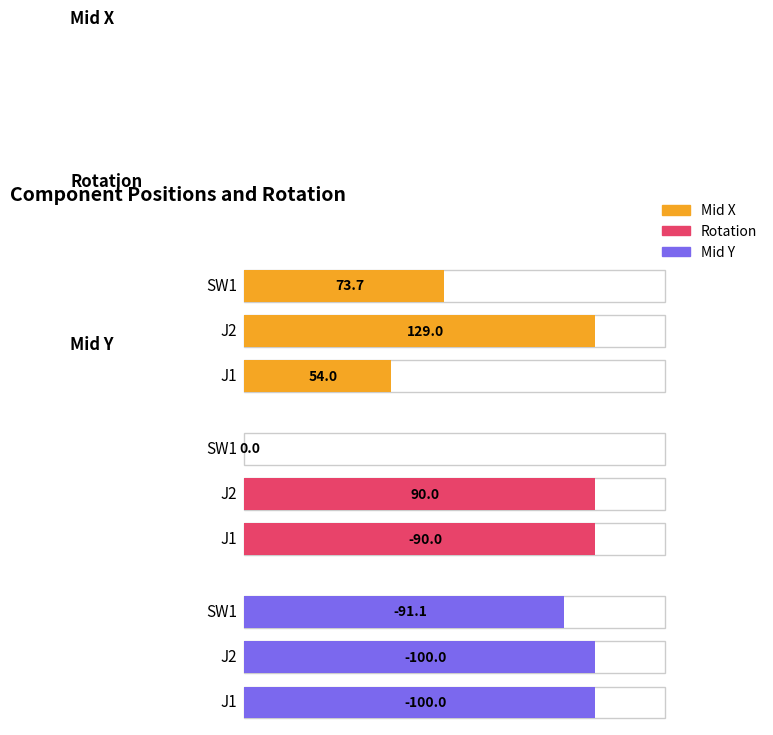

Count the number of categories in the chart.

3